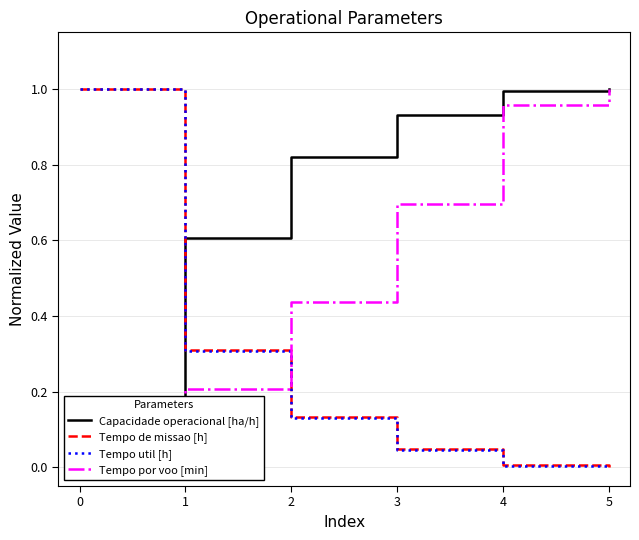

What is the difference between the maximum and second lowest values in the Tempo de missao [h] series?

1.0